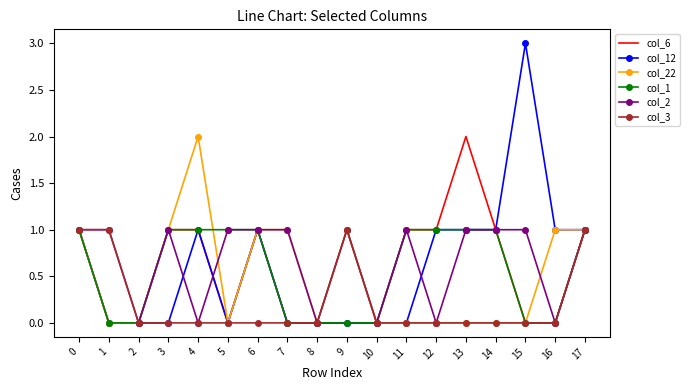

Which series has the largest range (max minus min)?

col_12